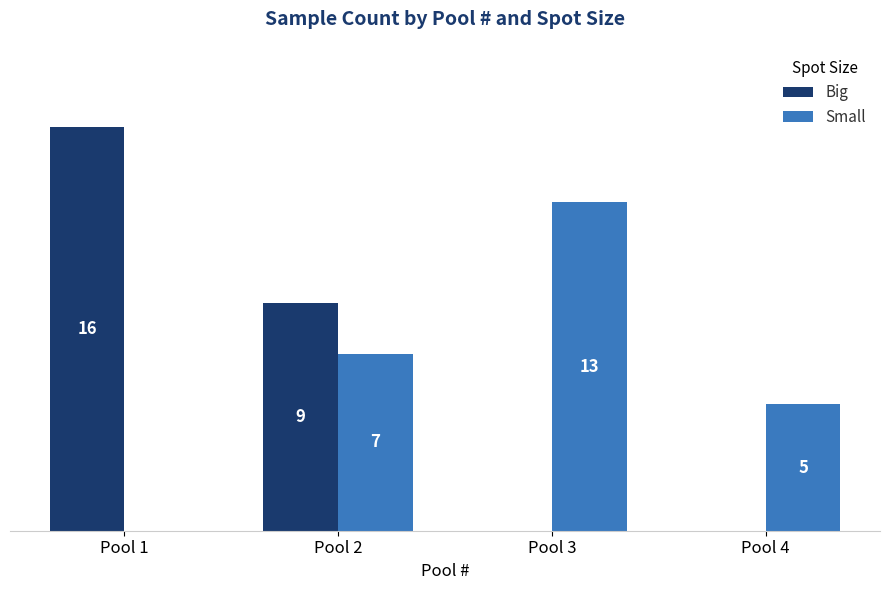

Which category has the highest value in the Big series?

Pool 1